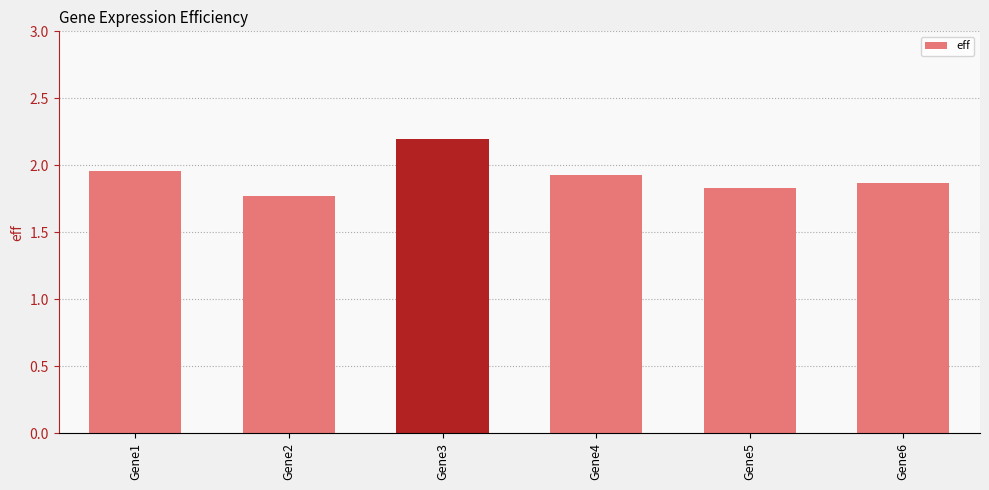

Is it true that the value at Gene5 is 3.0?

False